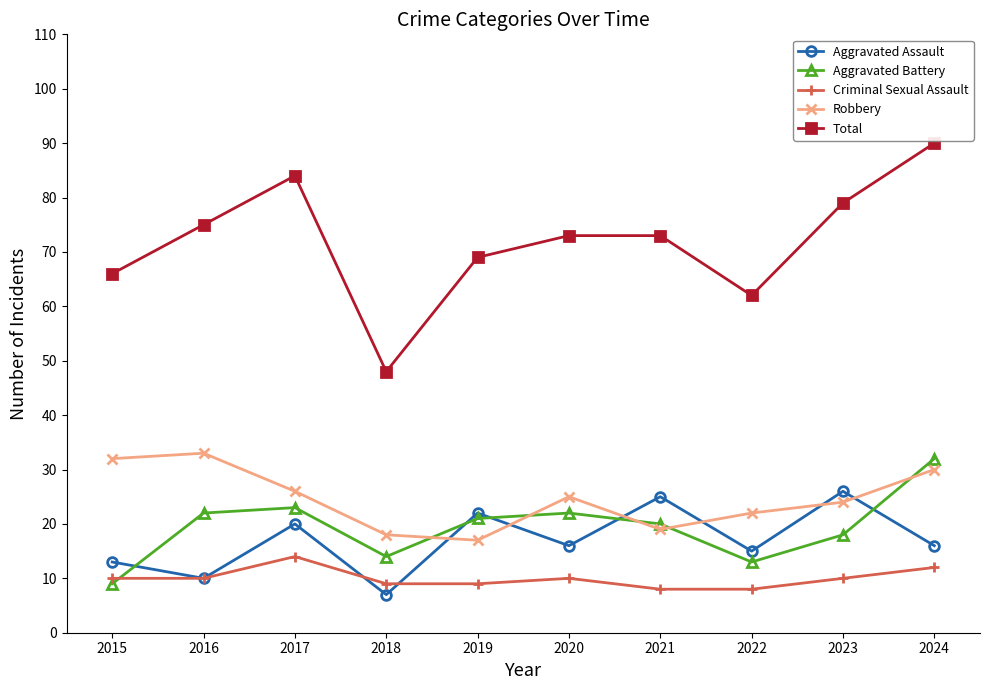

What is the difference between the highest and lowest values at 2019?

60